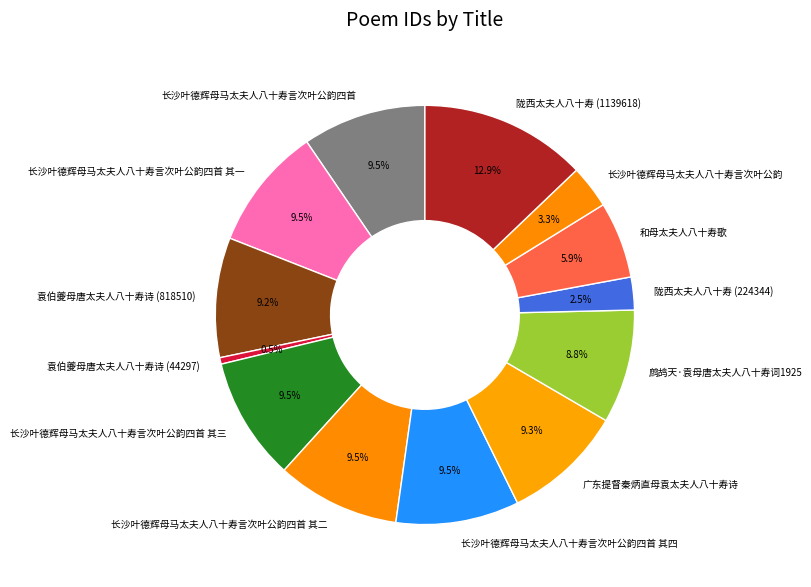

How much of the chart is everything except 鹧鸪天·袁母唐太夫人八十寿词1925?

91.2%